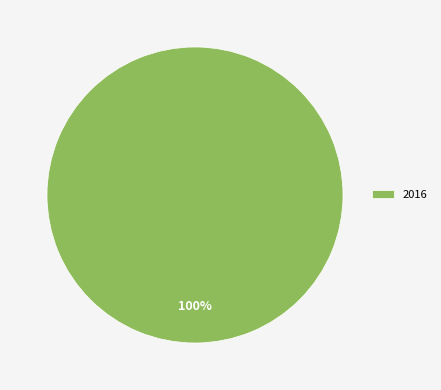

Rank the categories by value from highest to lowest.

2016